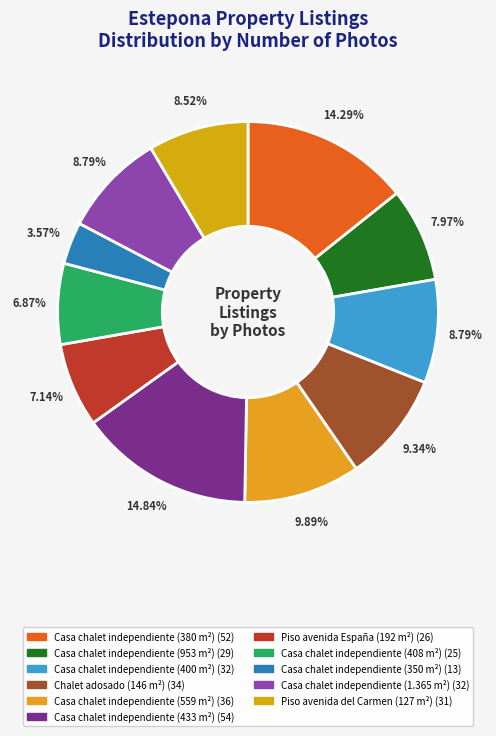

To the nearest percent, what percentage of the pie is Casa chalet independiente (400 m²)?

9%